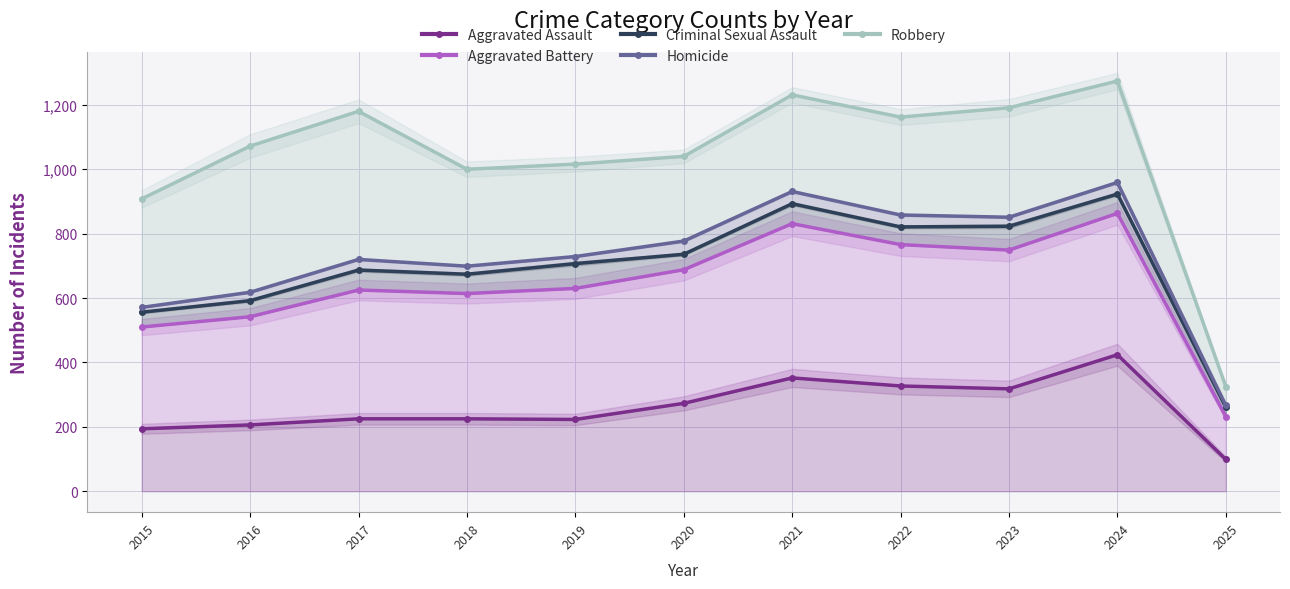

How many lines are shown in the chart?

5